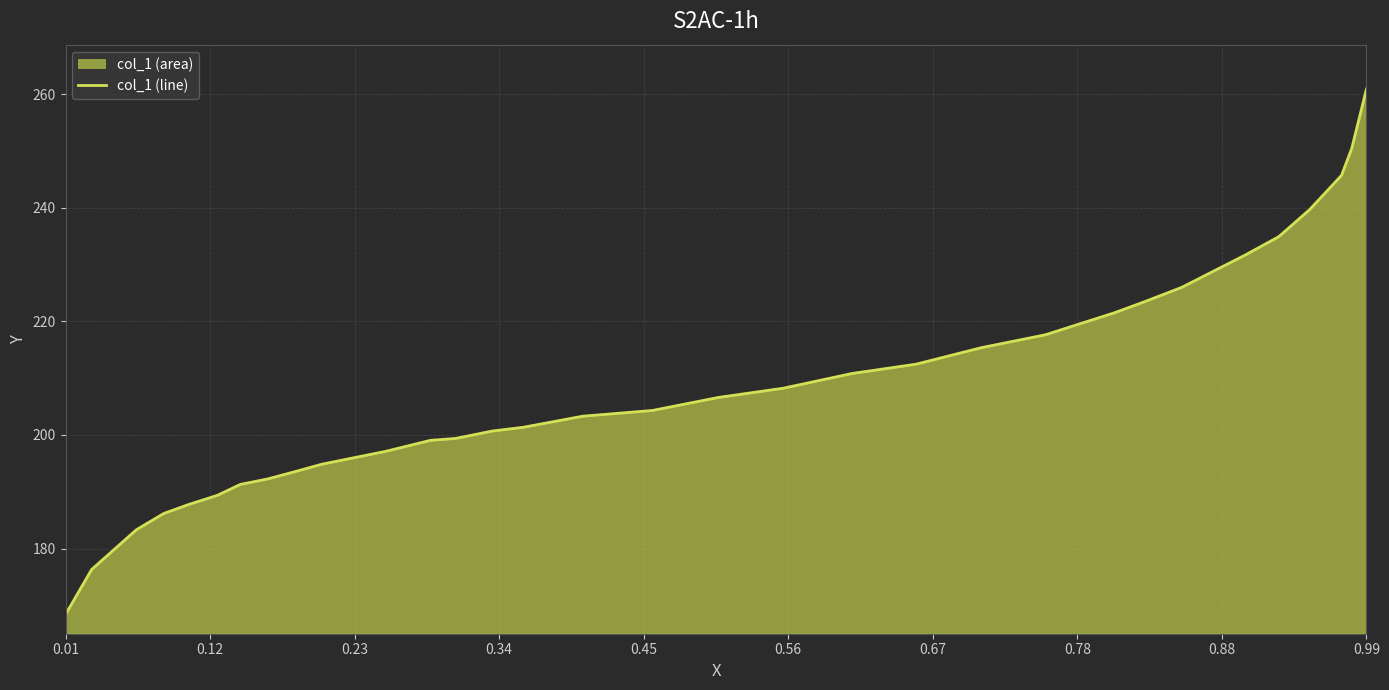

What is the maximum value shown in the chart?

260.9